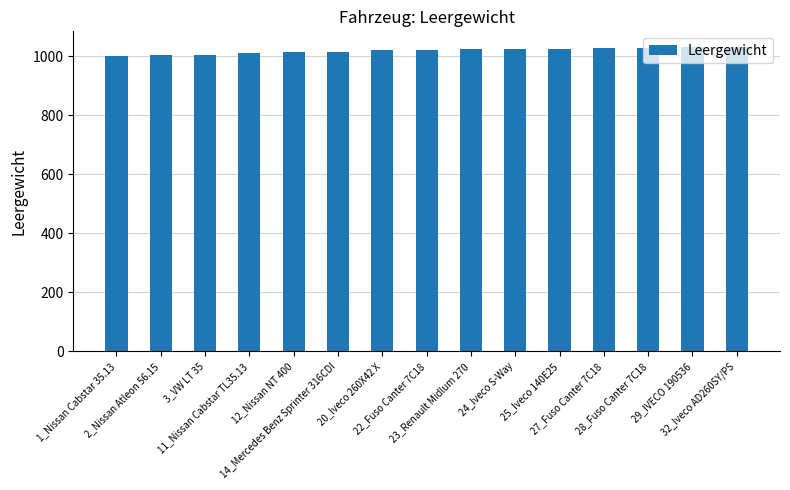

What is the value of the 11th bar from the left?

1025